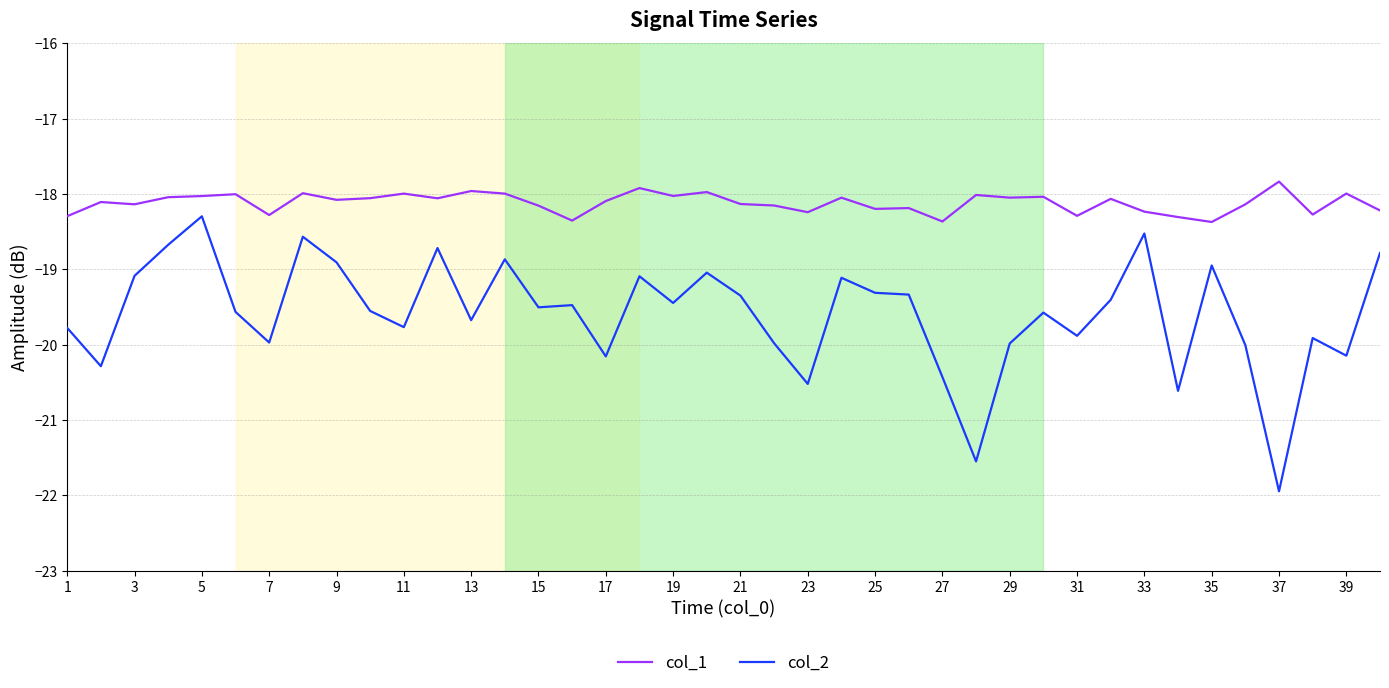

Which series has the largest total across all categories?

col_1